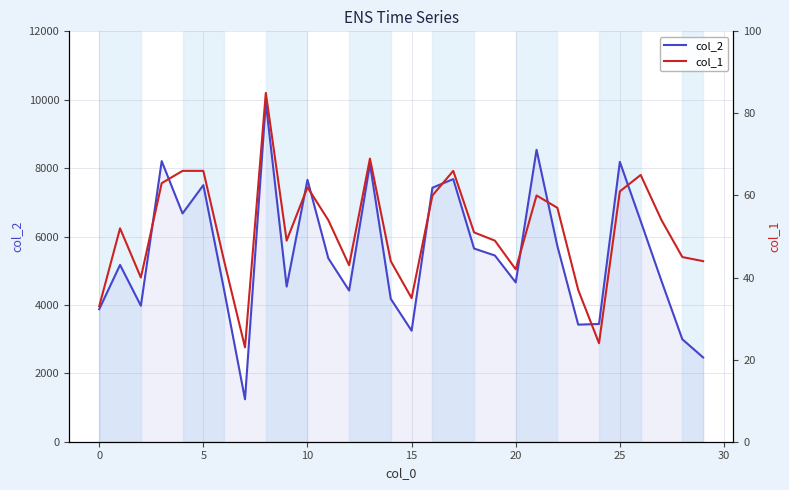

Reading right to left, what are all the values shown in this chart?

col_2: 2464	2996	4699	6450	8183	3443	3424	5721	8536	4658	5445	5649	7680	7427	3246	4177	8124	4420	5365	7658	4537	9920	1241	4425	7503	6674	8205	3976	5171	3874
col_1: 44	45	54	65	61	24	37	57	60	42	49	51	66	60	35	44	69	43	54	62	49	85	23	44	66	66	63	40	52	33